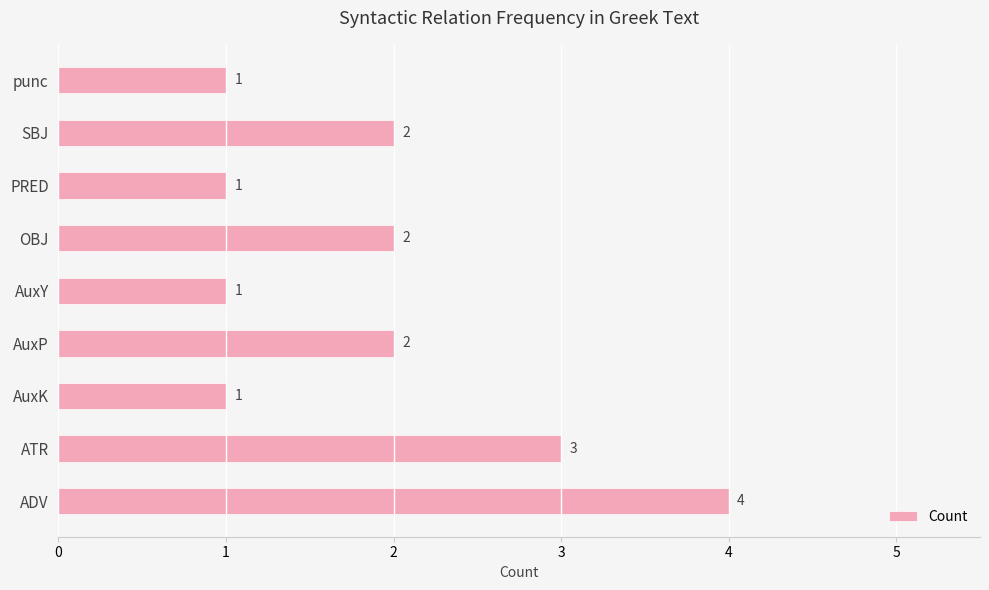

Approximately how many times larger is the value at SBJ compared to ATR?

0.7